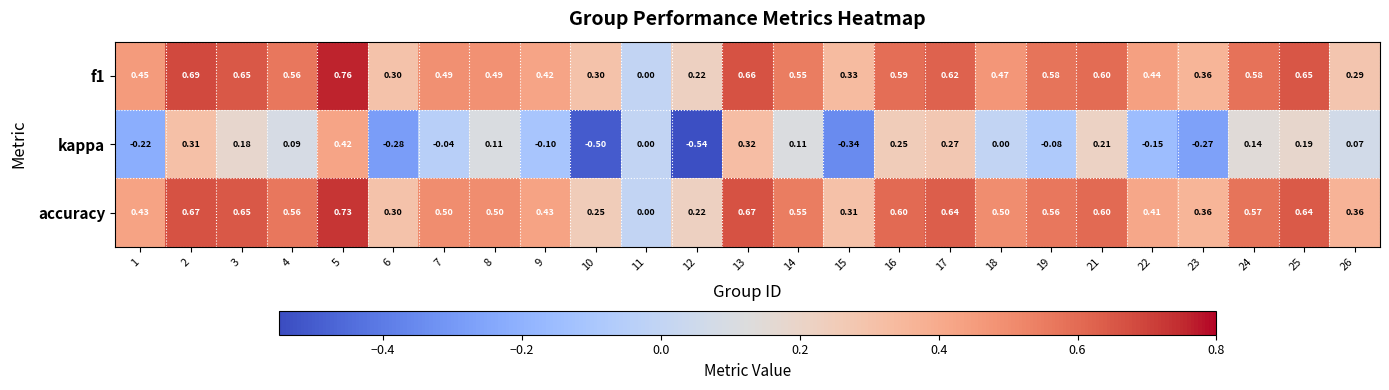

Rank the series by their maximum value, from highest to lowest.

f1, accuracy, kappa